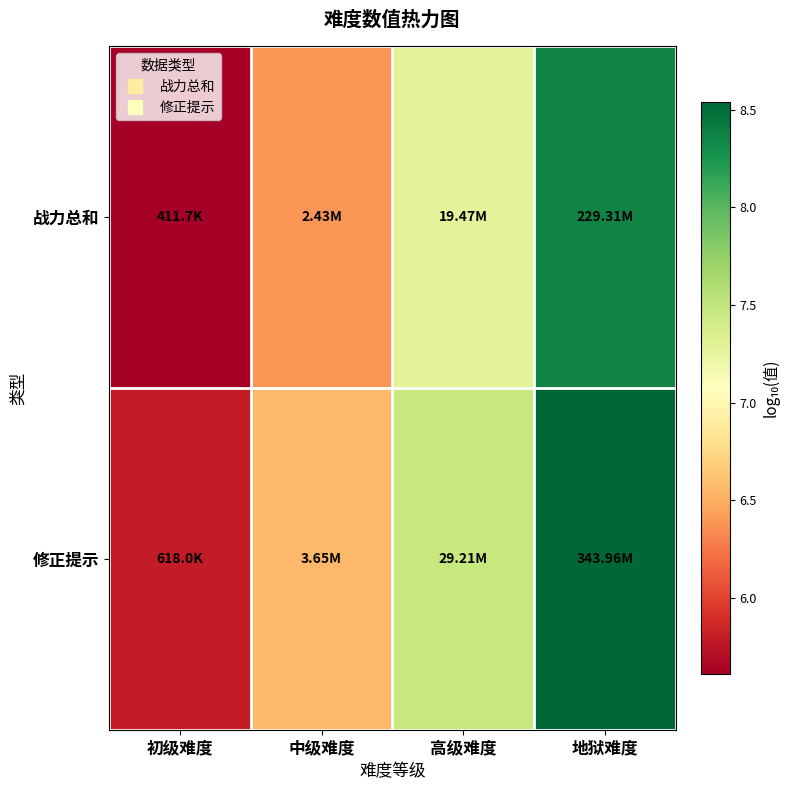

Which category has the highest value across all series?

地狱难度